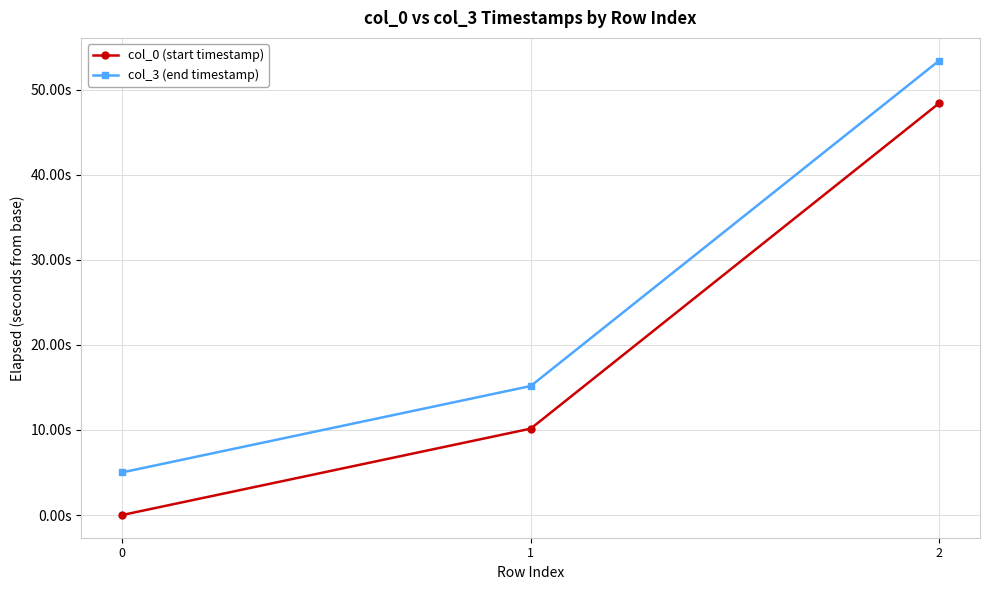

What is the approximate value of col_3 (end timestamp) at 1?

15.2